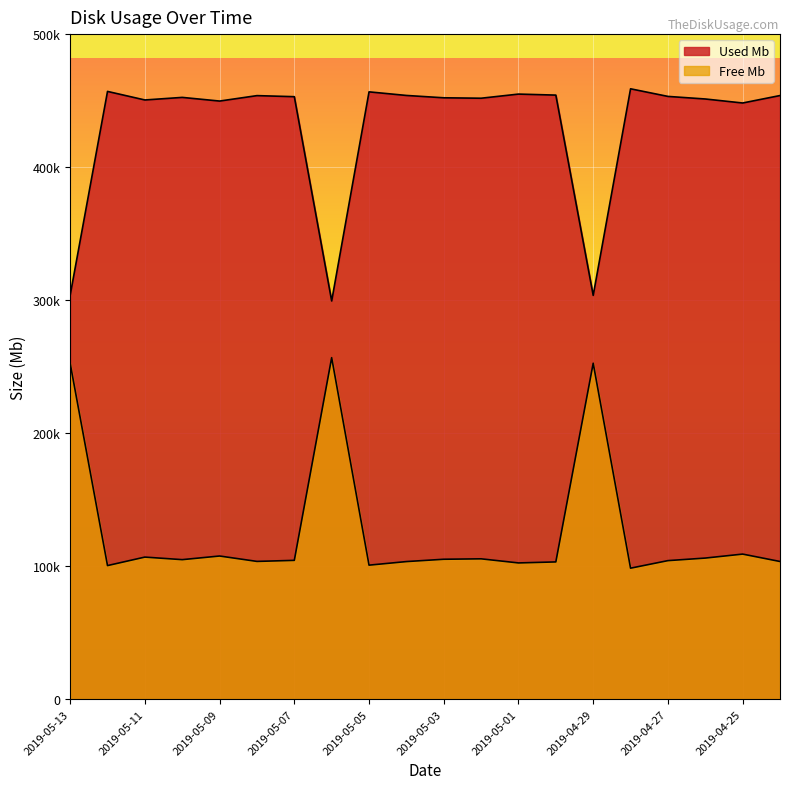

Where is Used Mb nearest to the value 379111?

2019-04-25